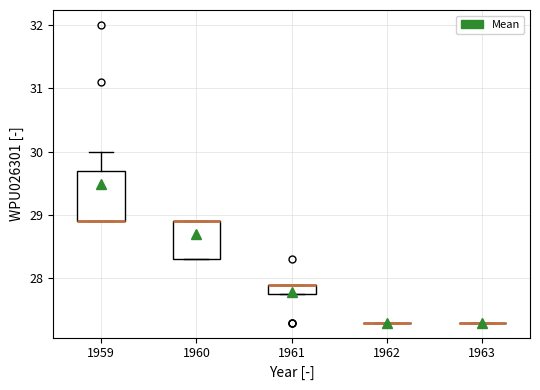

Comparing the boxes themselves (not the whiskers), which one is the tallest?

1959